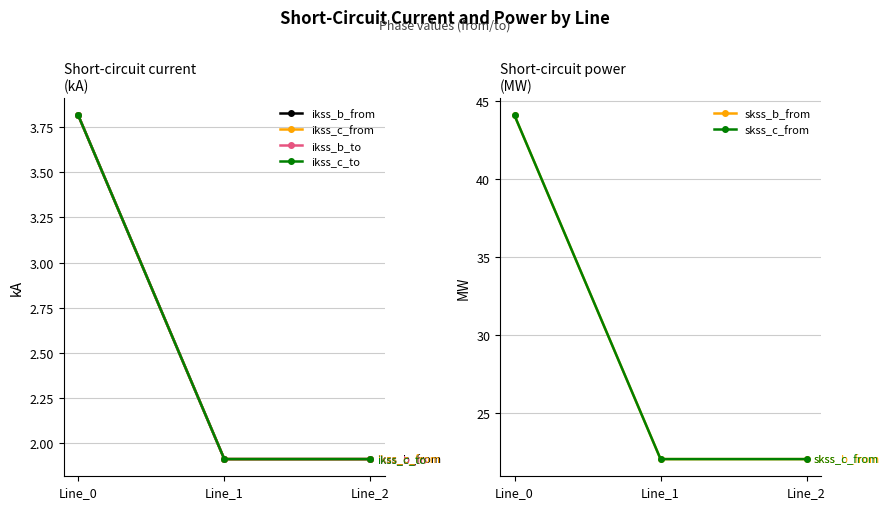

What is the total value across all series at Line_2?

51.7